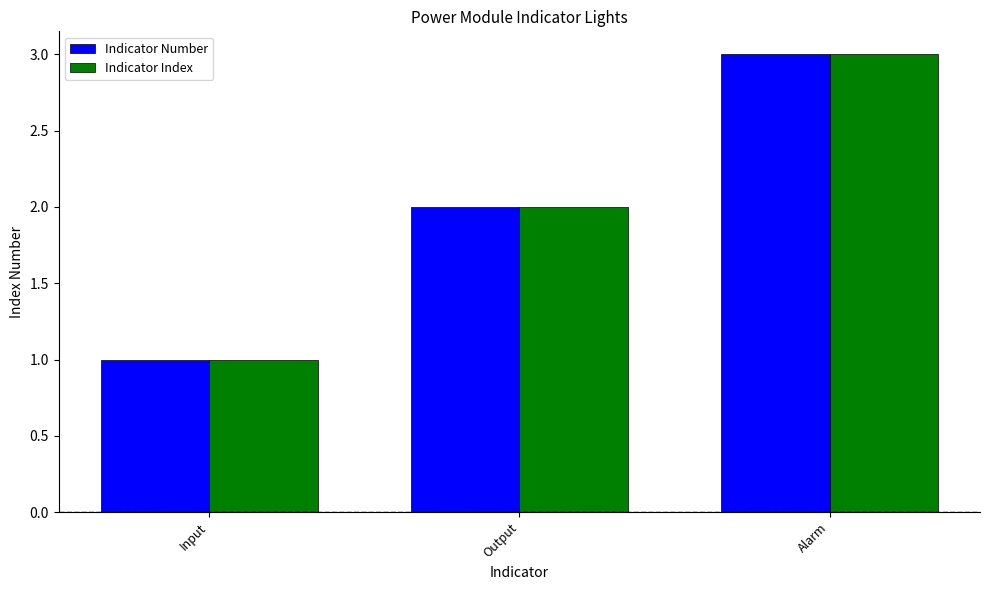

At which category is the sum across all series the highest?

Alarm